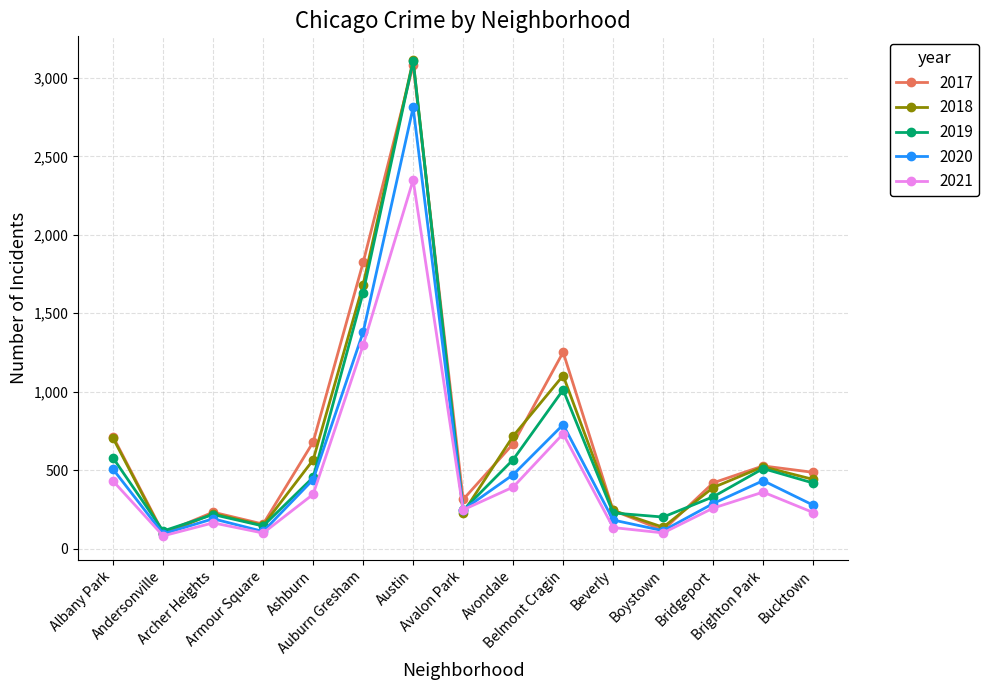

What is the sum of all 2020 values?

8331